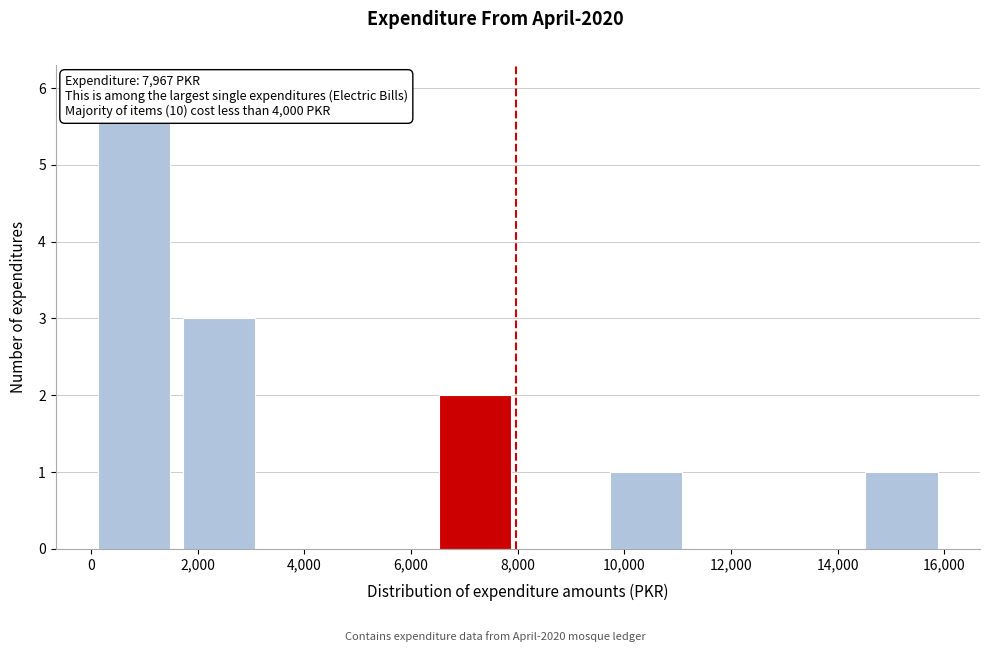

What is the height of the bar covering 0 to 1600 on the x-axis? The values are not printed on the chart, so give them approximately, as read against the axis.

6